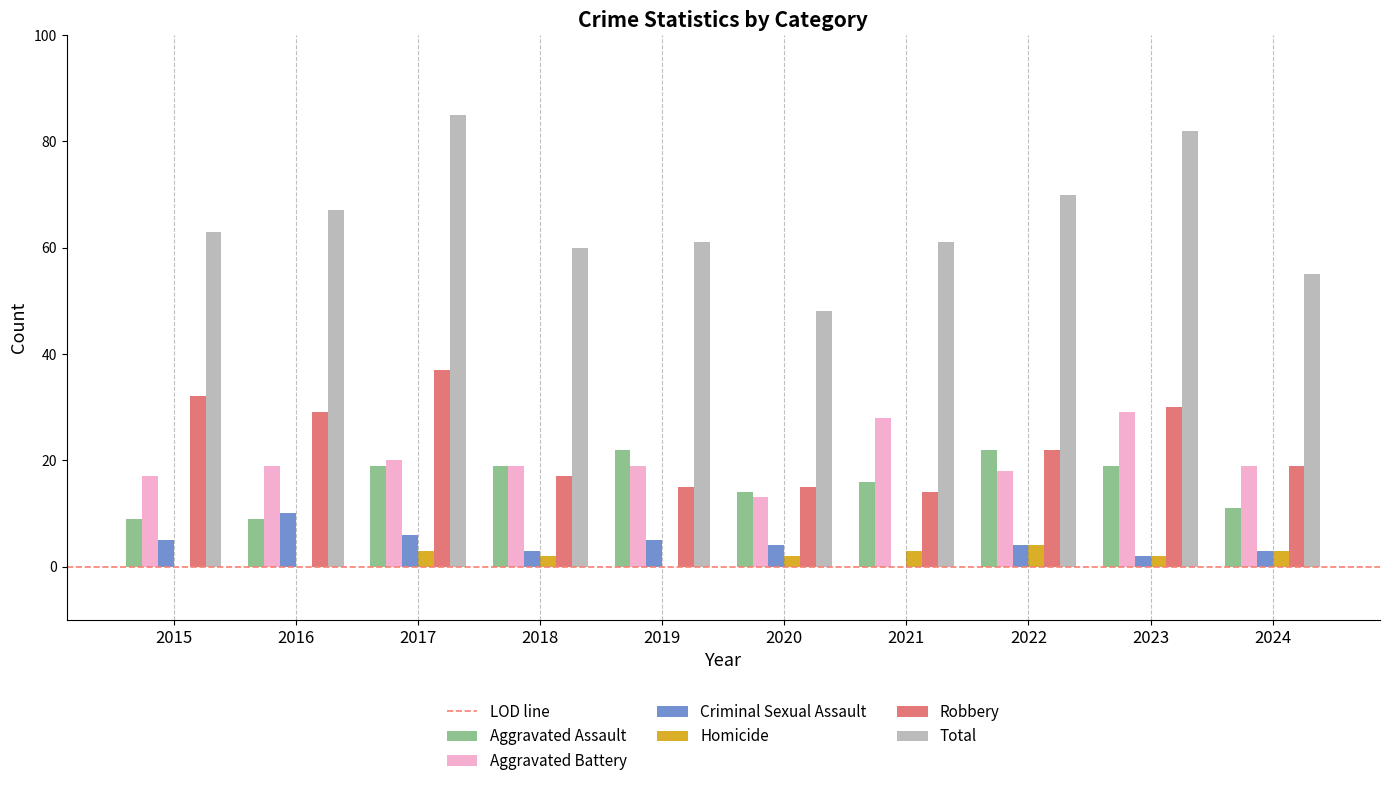

What is the approximate value of Aggravated Battery at 2021?

28